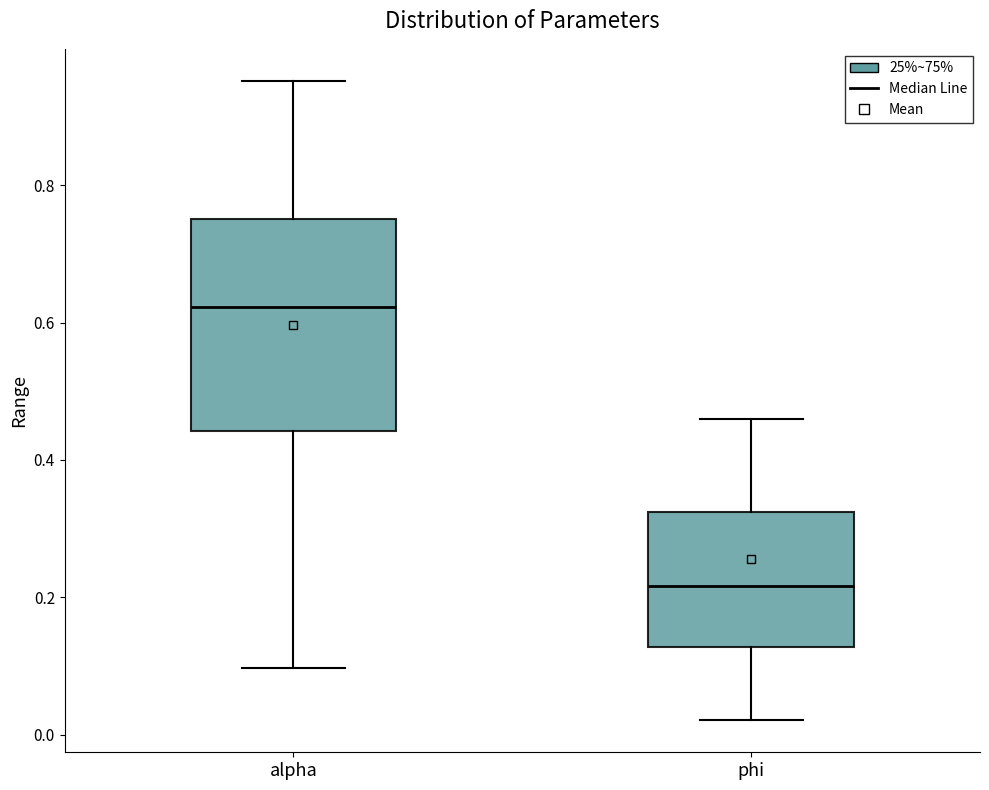

Reading left to right, read every box against the y-axis: the position of its median line, the range the box covers, and the ends of its whiskers. The values are not printed on the chart, so give them approximately, as read against the axis.

alpha: median 0.62, box 0.44 to 0.76, whiskers 0.10 to 0.96
phi: median 0.22, box 0.12 to 0.32, whiskers 0.02 to 0.46